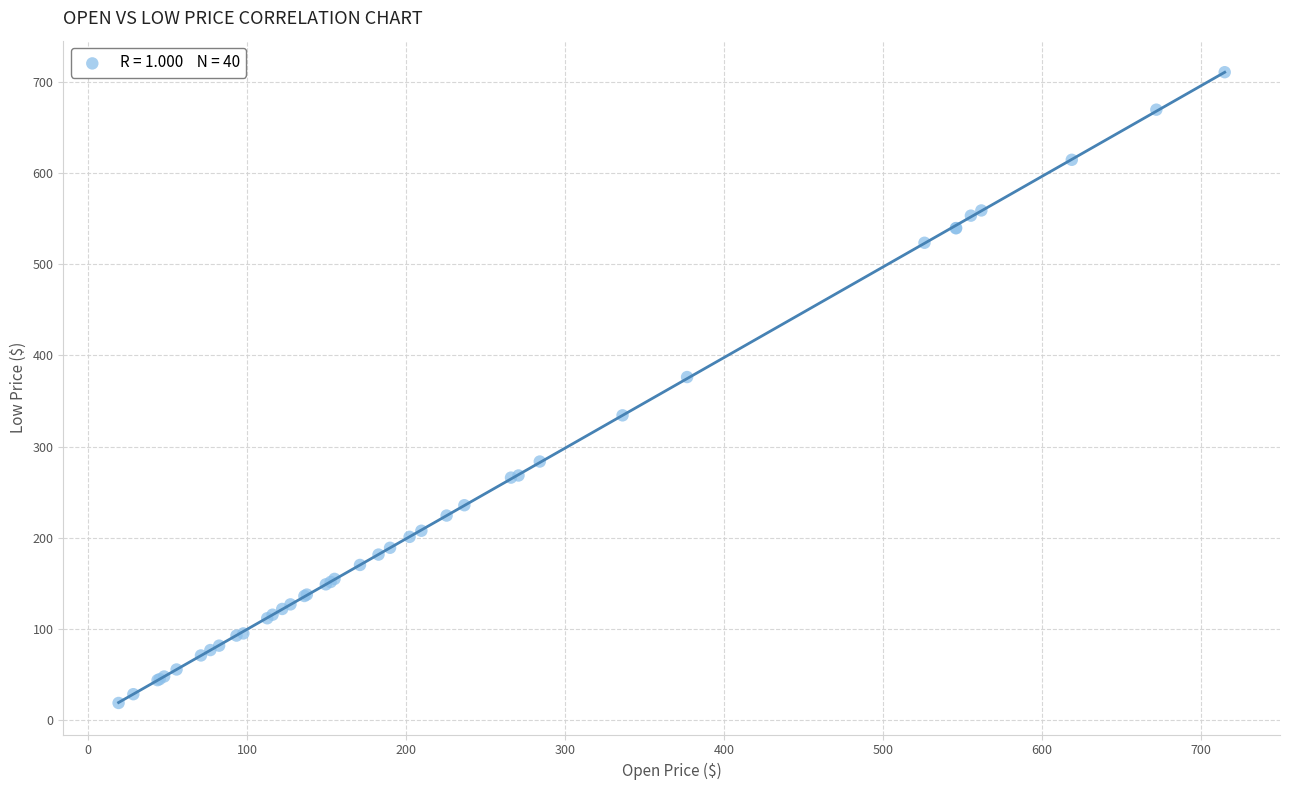

What Y value in the scatter plot is closest to 364?

376.2